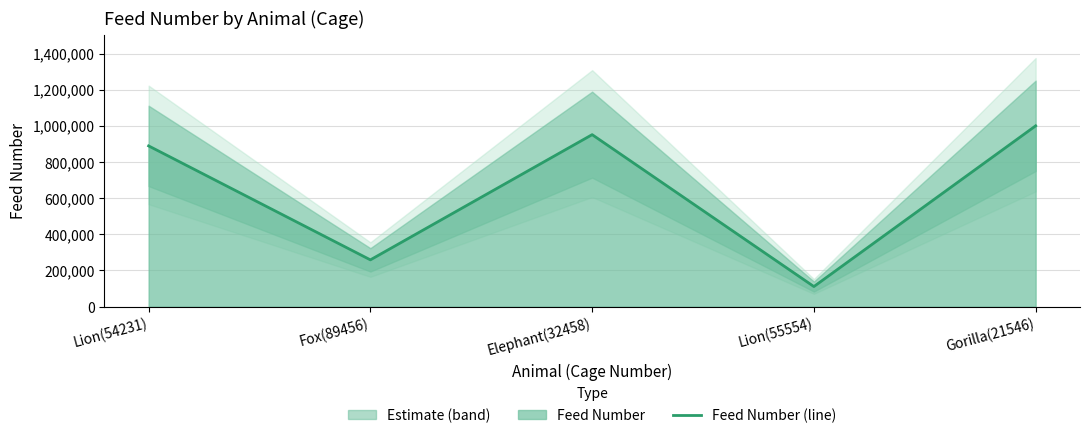

What is the smallest value displayed?

111112